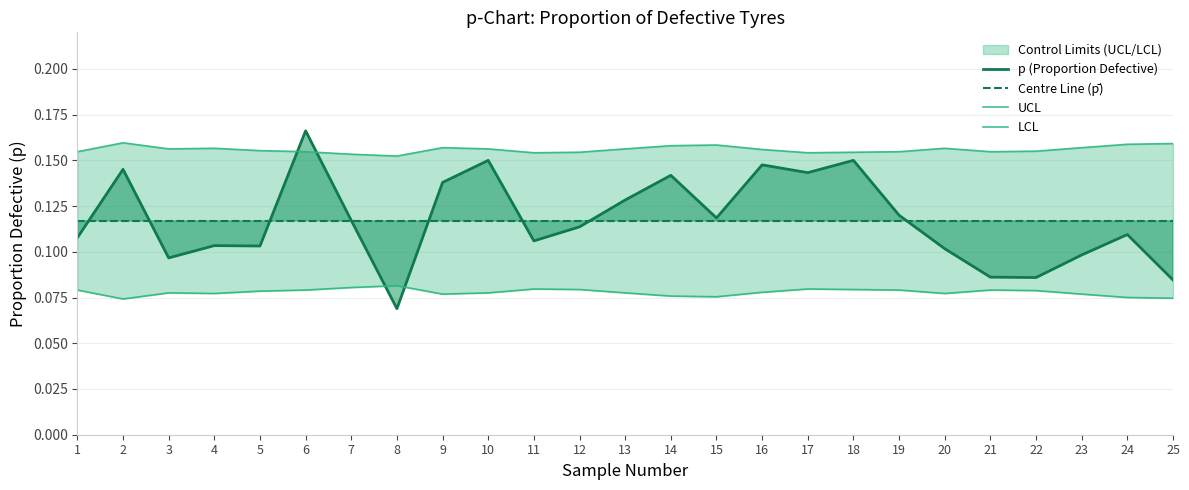

Rank the categories by UCL value from highest to lowest.

2, 25, 24, 15, 14, 9, 23, 4, 20, 3, 10, 13, 16, 5, 22, 1, 6, 19, 21, 12, 18, 11, 17, 7, 8